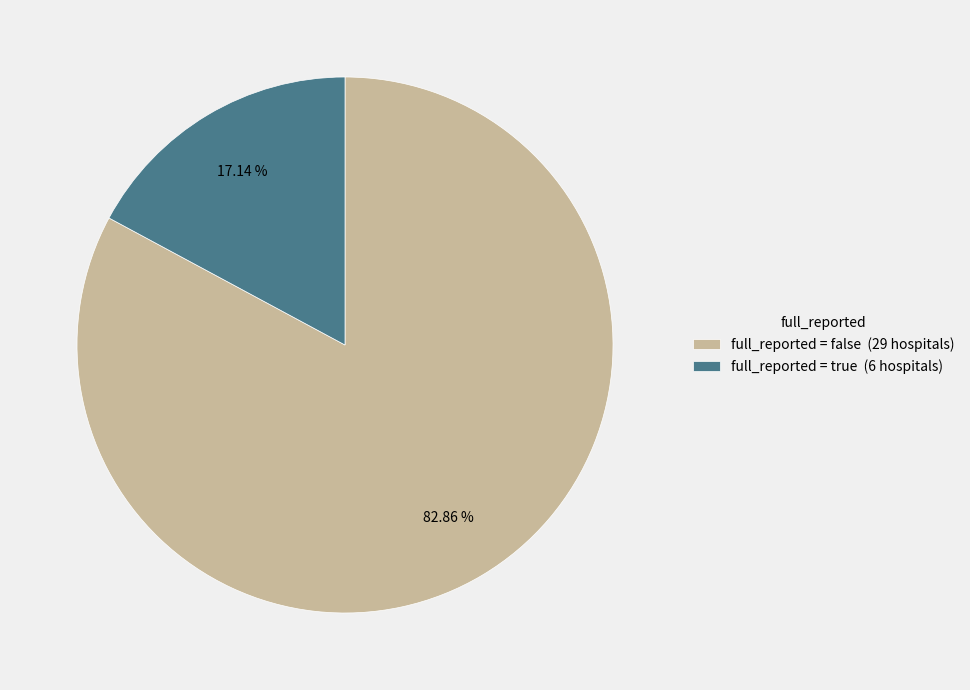

Combined, do full_reported = true (6 hospitals) and full_reported = false (29 hospitals) account for over 50%?

Yes